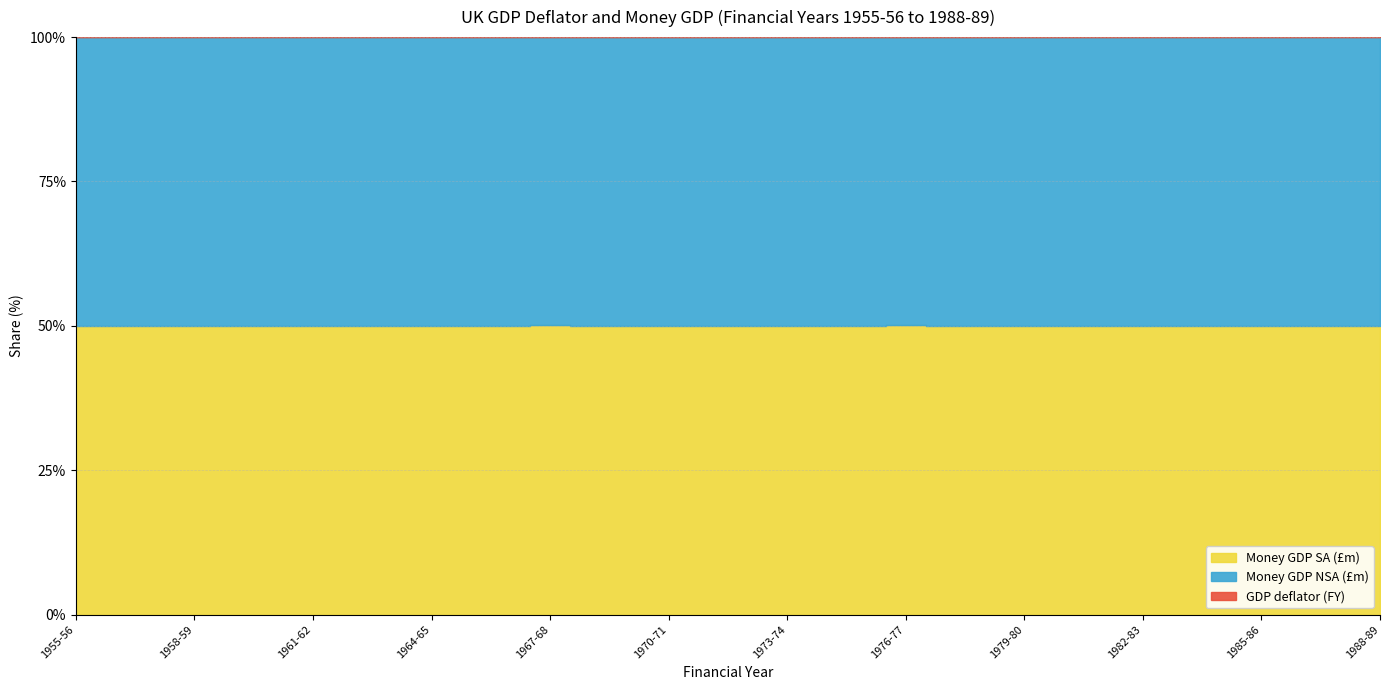

The value of GDP deflator (Financial Year) at 1959-60 is 4.0. True or false?

True